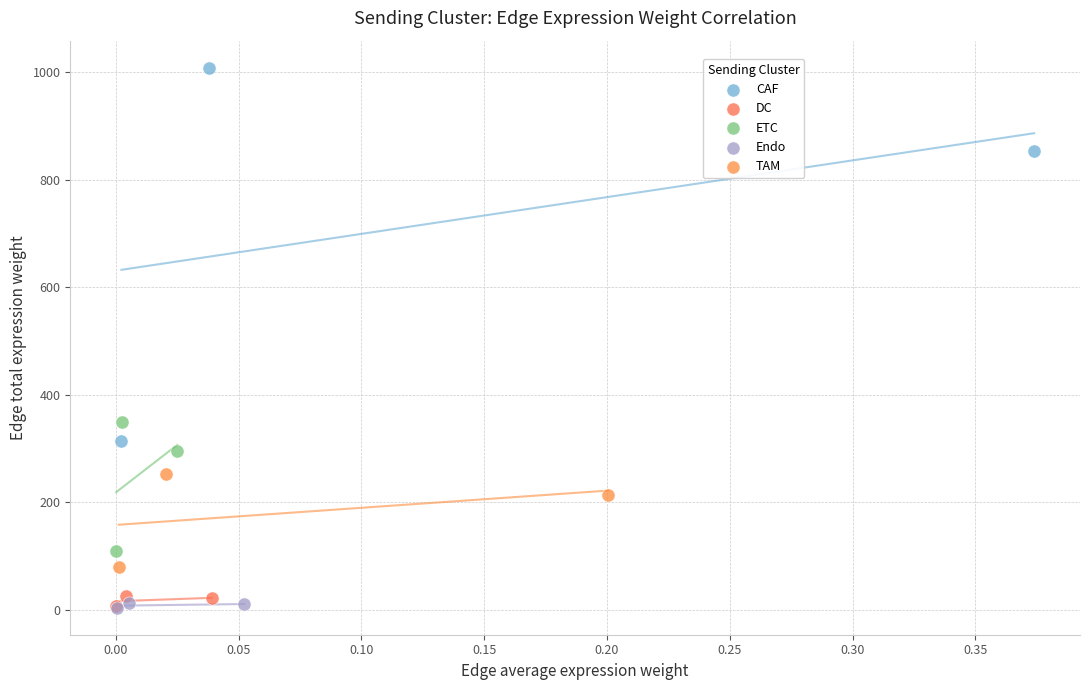

Which series has the widest spread of Y values?

CAF